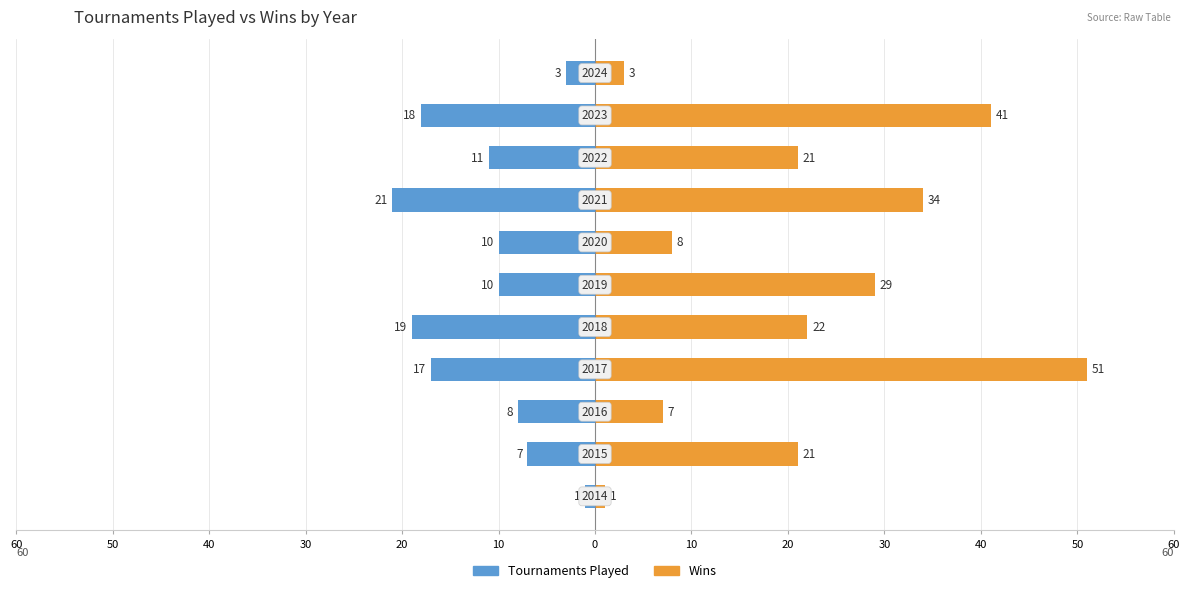

At how many categories does at least one series exceed 20?

7